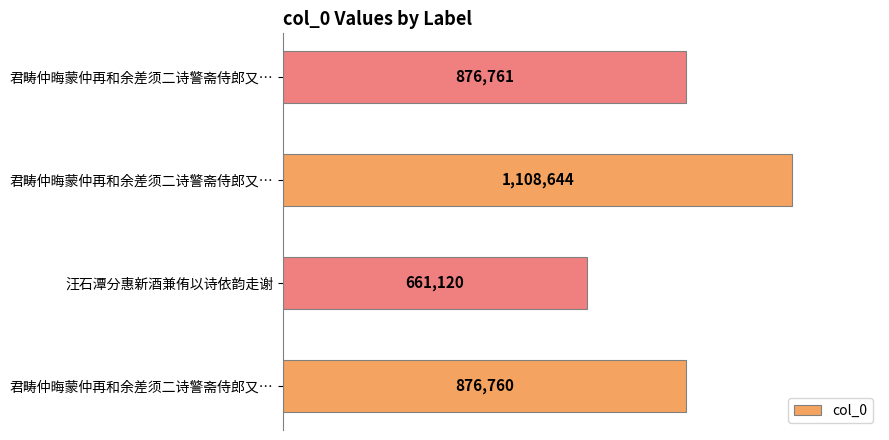

What is the average value?

880821